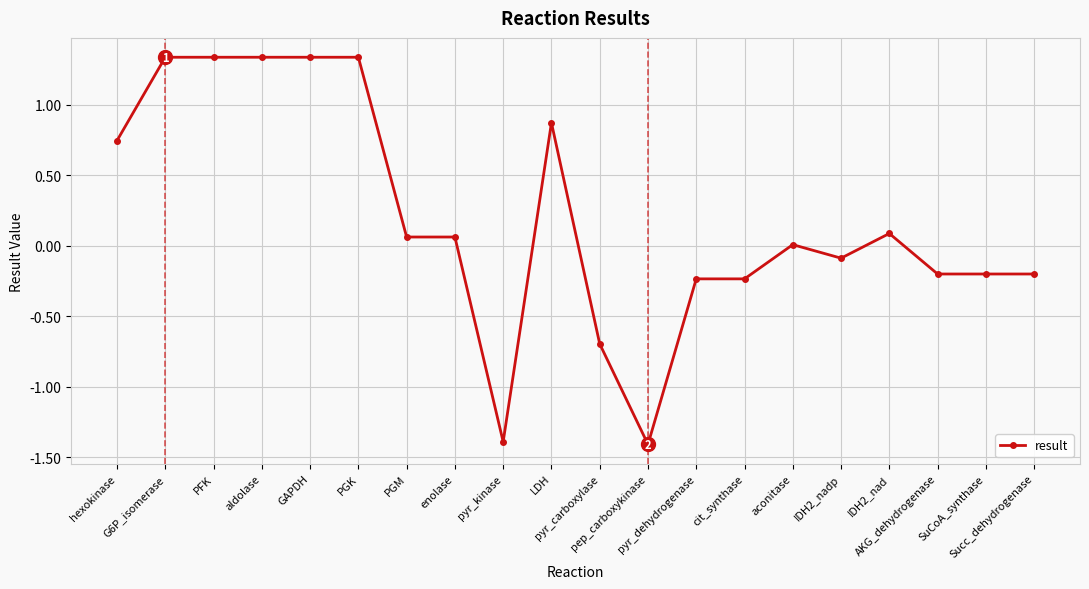

What is the smallest value displayed?

-1.4